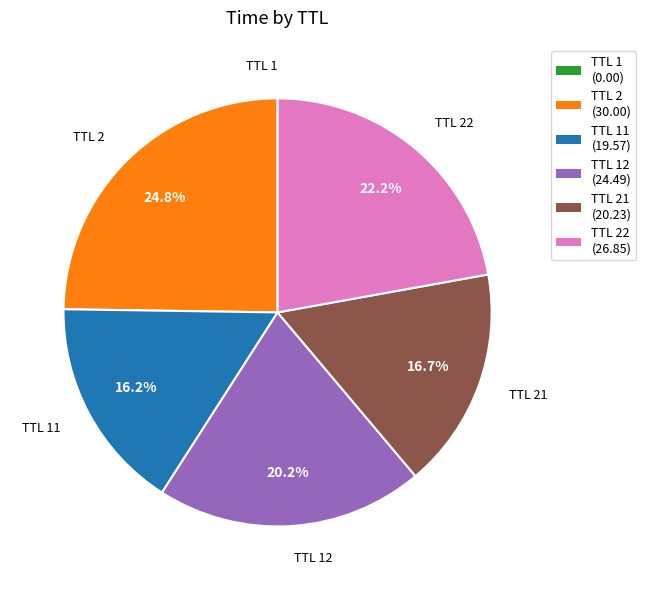

Does any single category account for the majority?

No